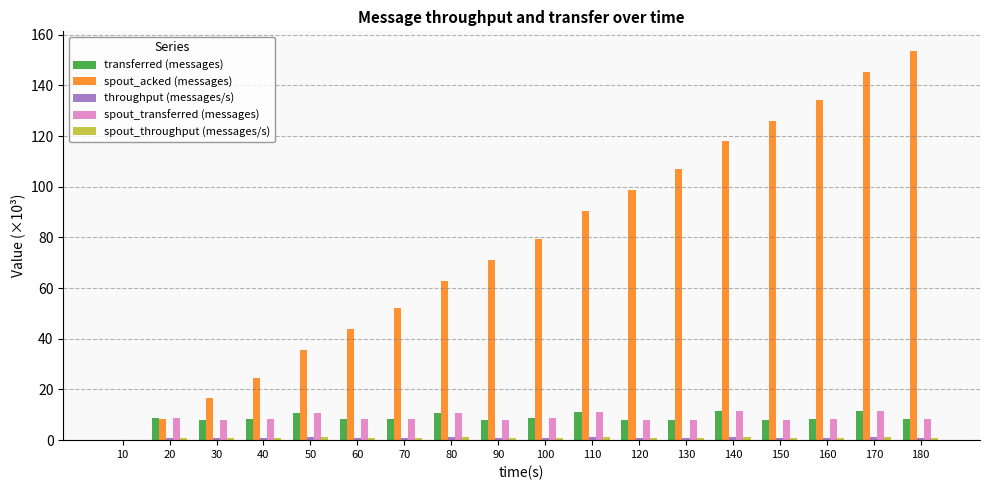

Is it true that transferred (messages) equals 0.0 at 10?

True